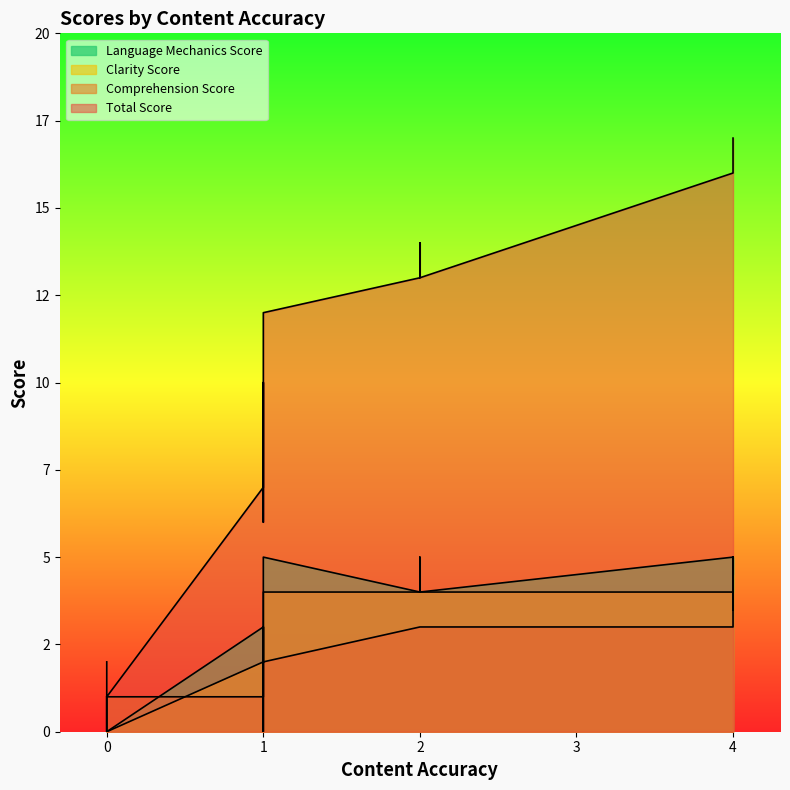

How many intersections are there between comprehension_score and language_mechanics_score?

4